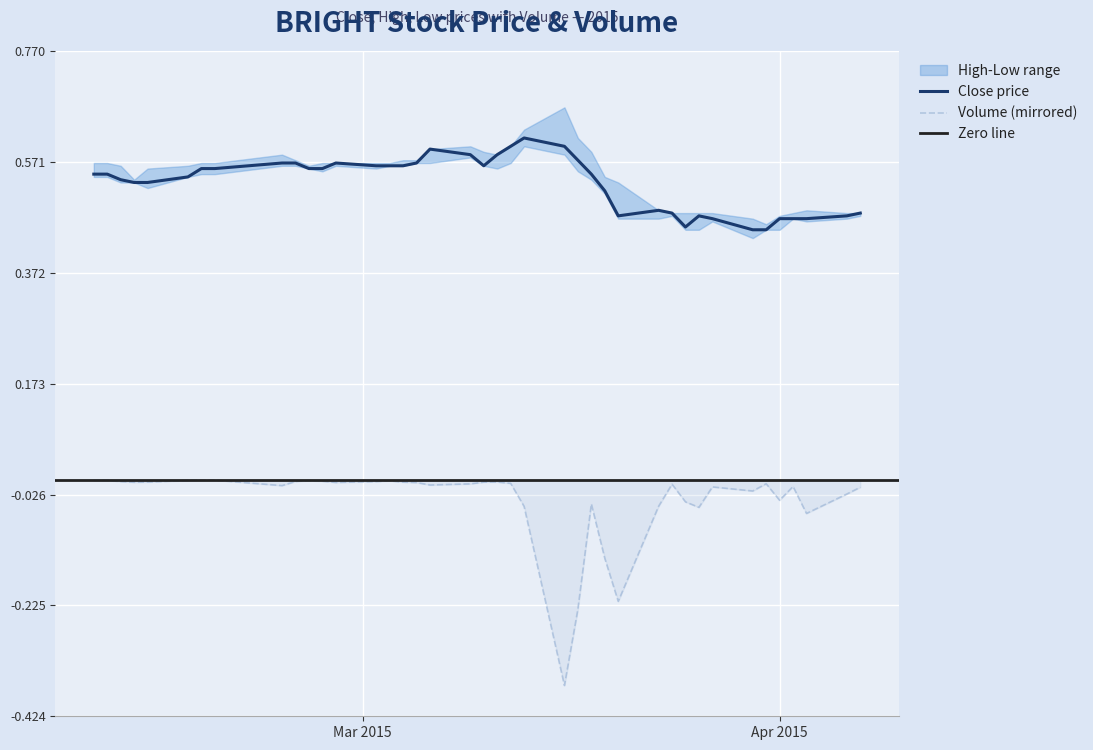

True or false: Volume (mirrored) and Close price intersect in this chart.

False